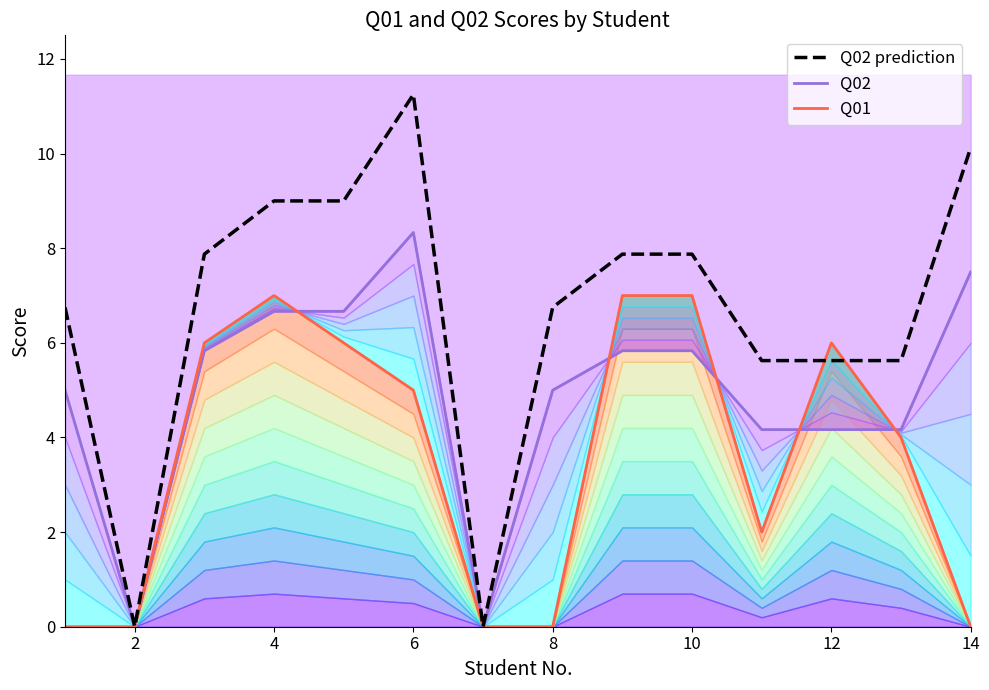

Is it true that Q01 equals 0.0 at 8?

True